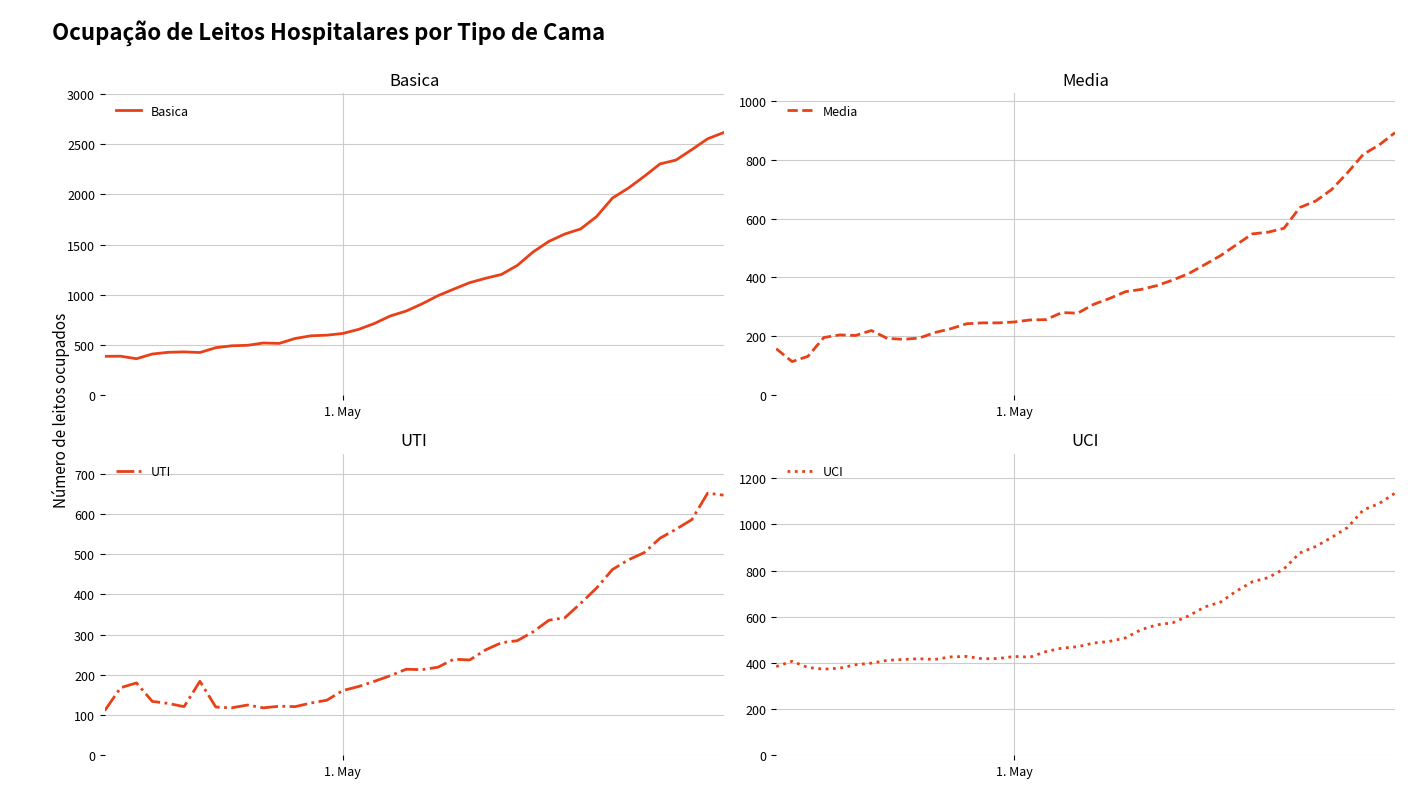

What is the lowest value of the Basica series?

360